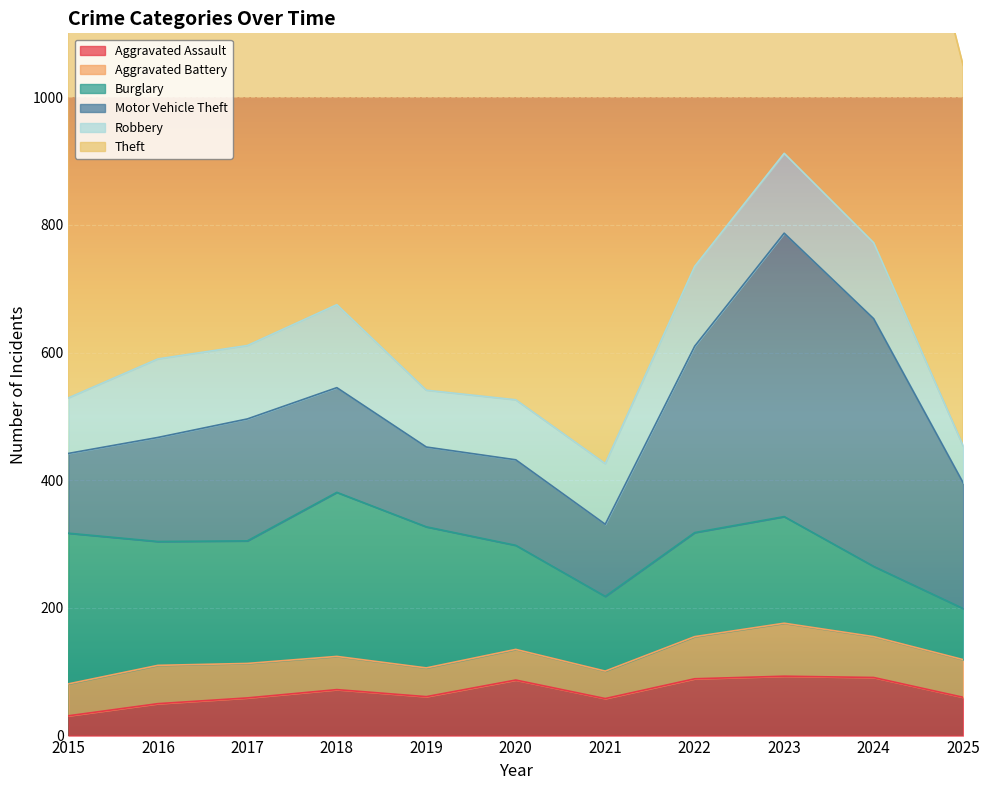

What is the difference between the Burglary values at 2024 and 2015?

126